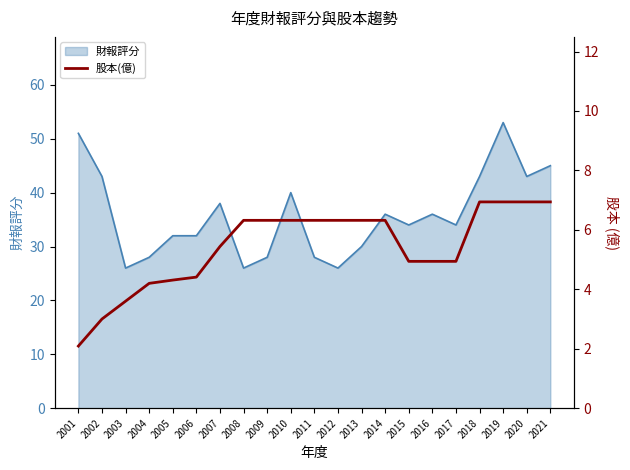

Is it true that 財報評分 equals 43 at 2012?

False